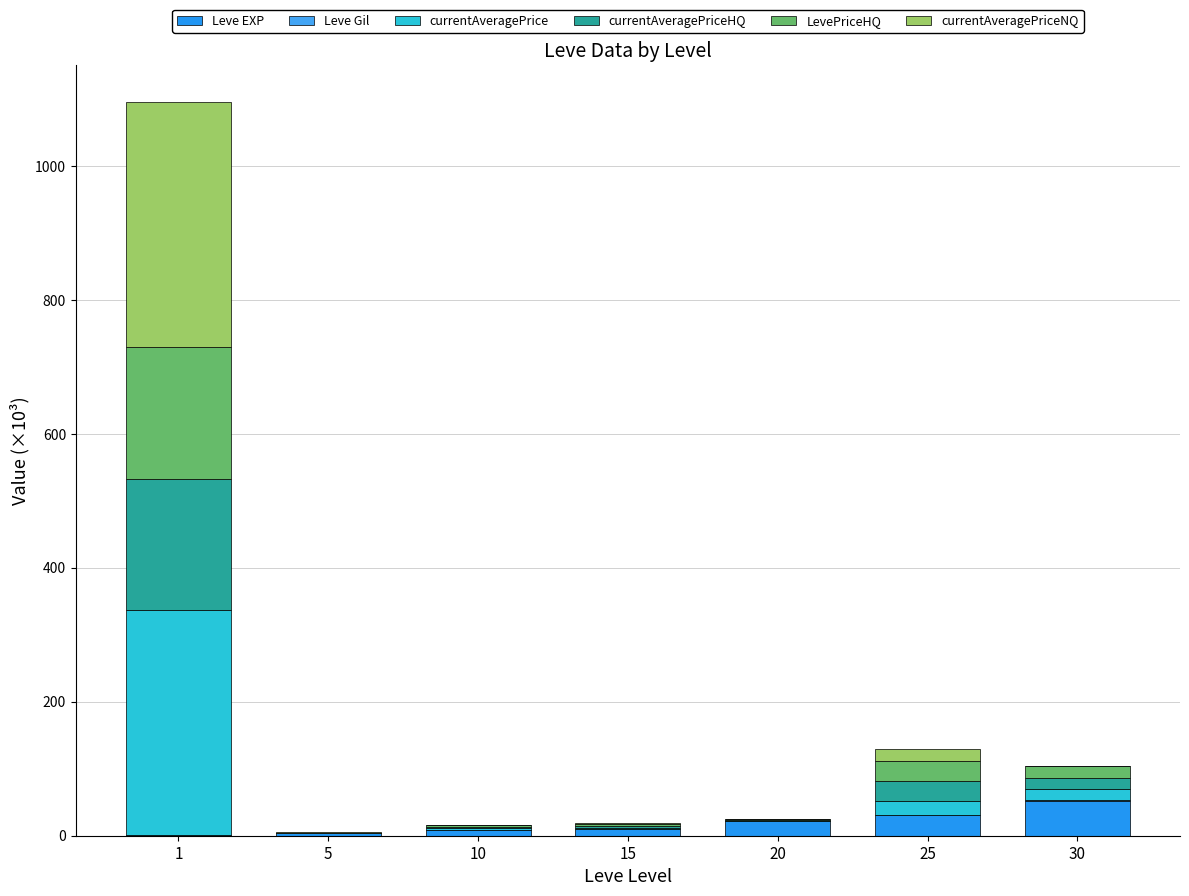

Is it true that LevePriceHQ equals 30.0 at 25?

True